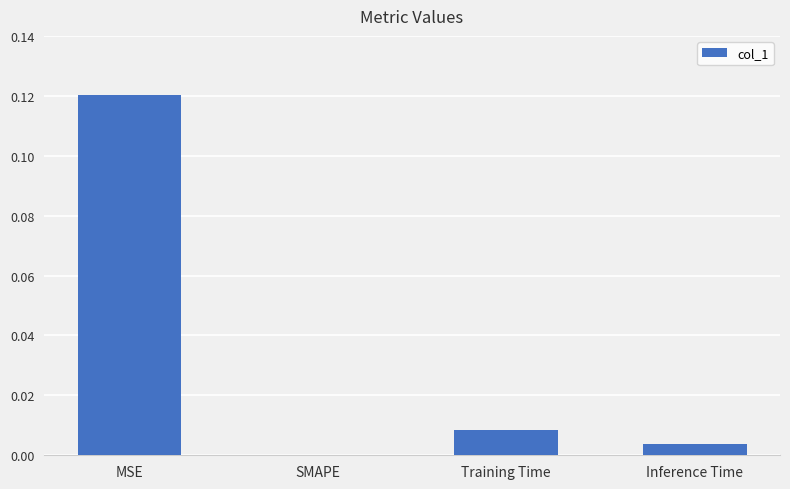

The value at Training Time is 0.0. True or false?

True